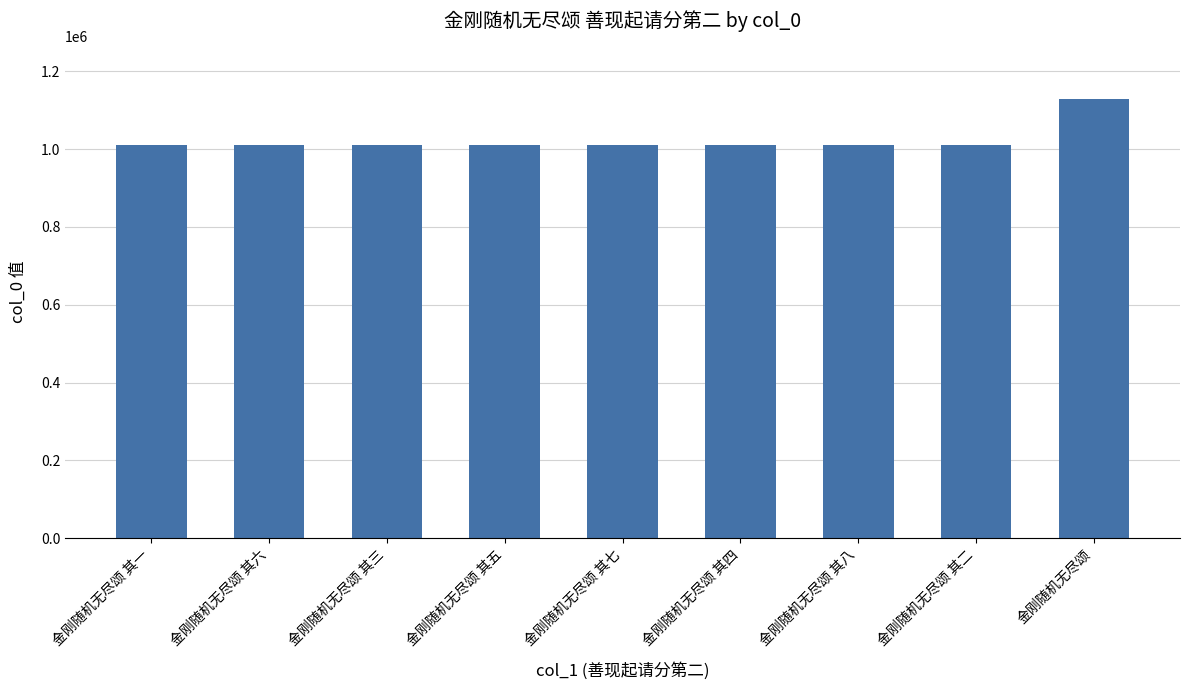

What is the label of the 5th bar from the right?

金刚随机无尽颂 其七